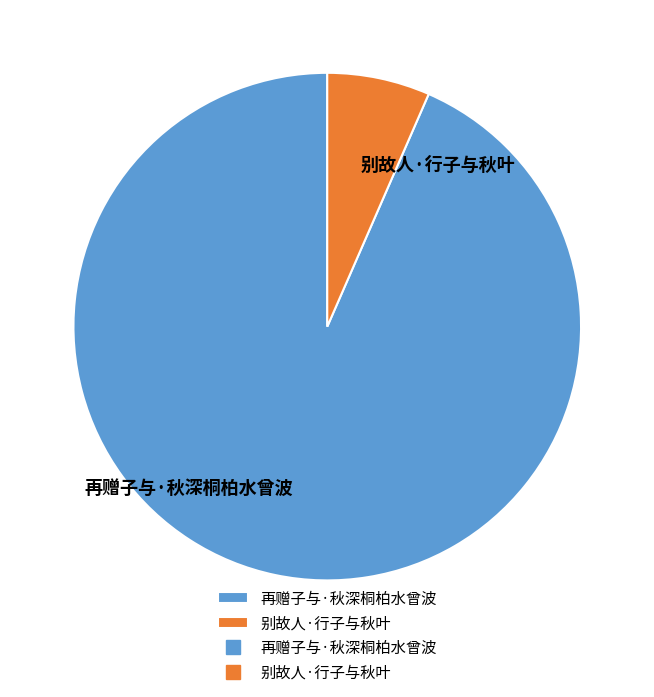

Which category accounts for the majority?

再赠子与·秋深桐柏水曾波